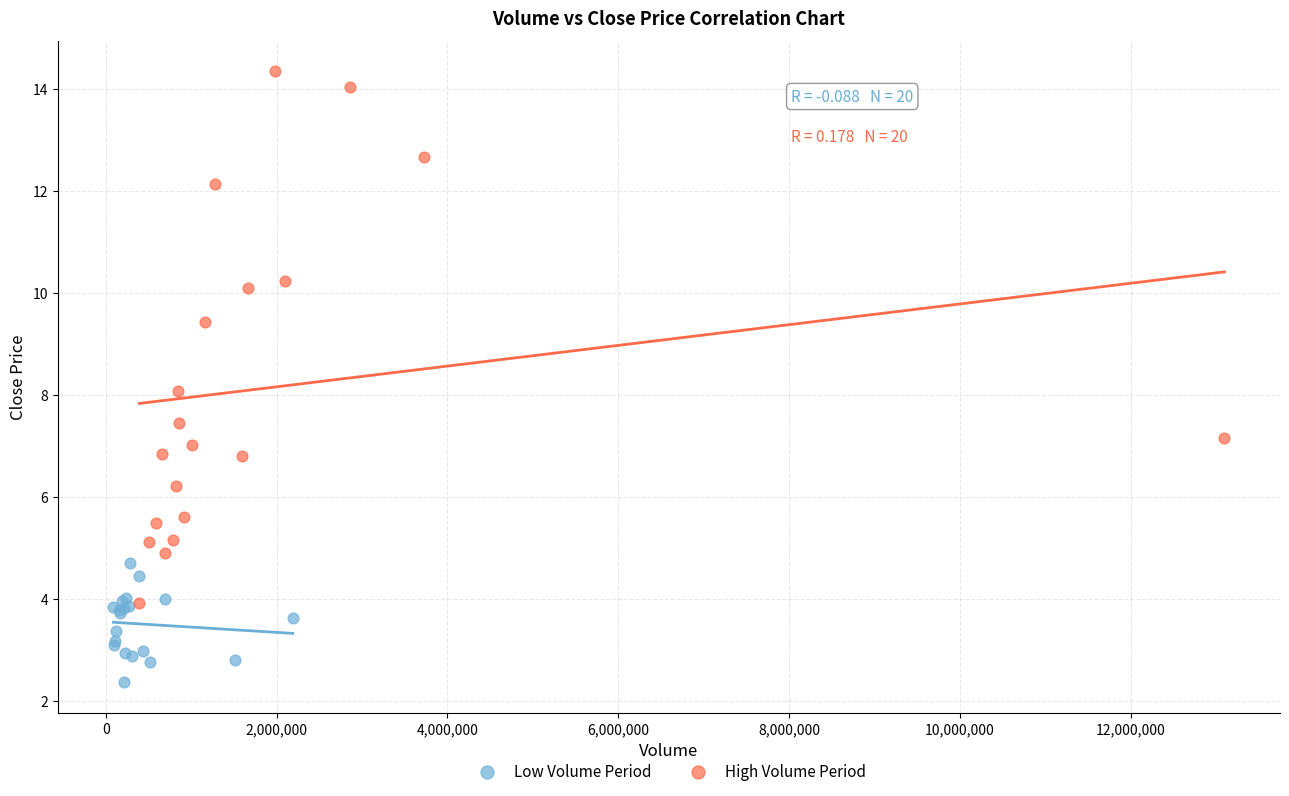

Which series has the widest spread of Y values?

High Volume Period